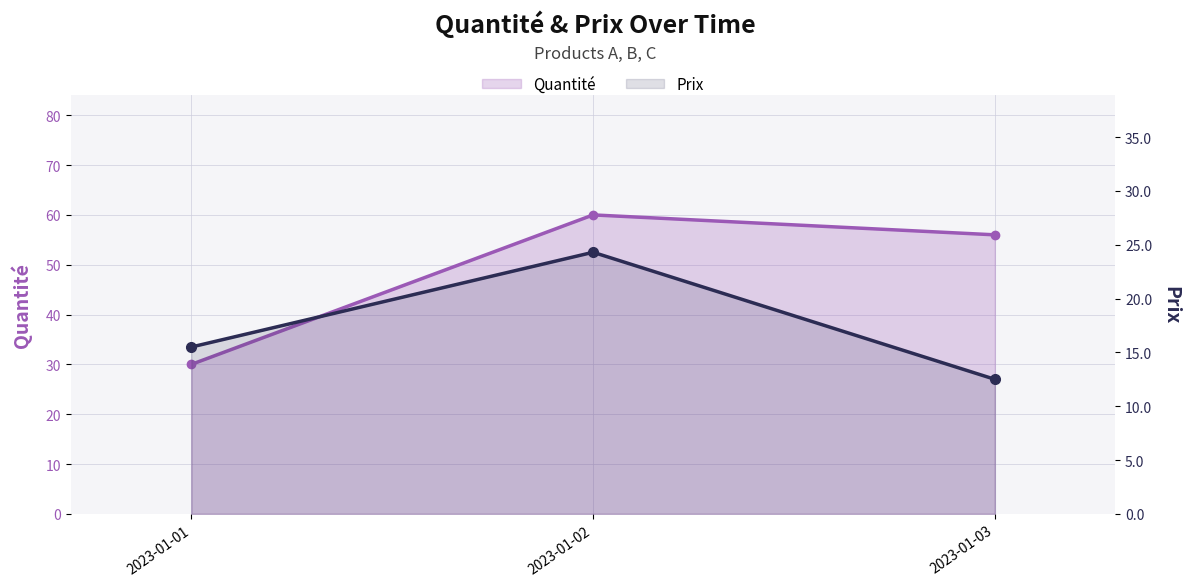

Which series has the largest total across all categories?

Quantité